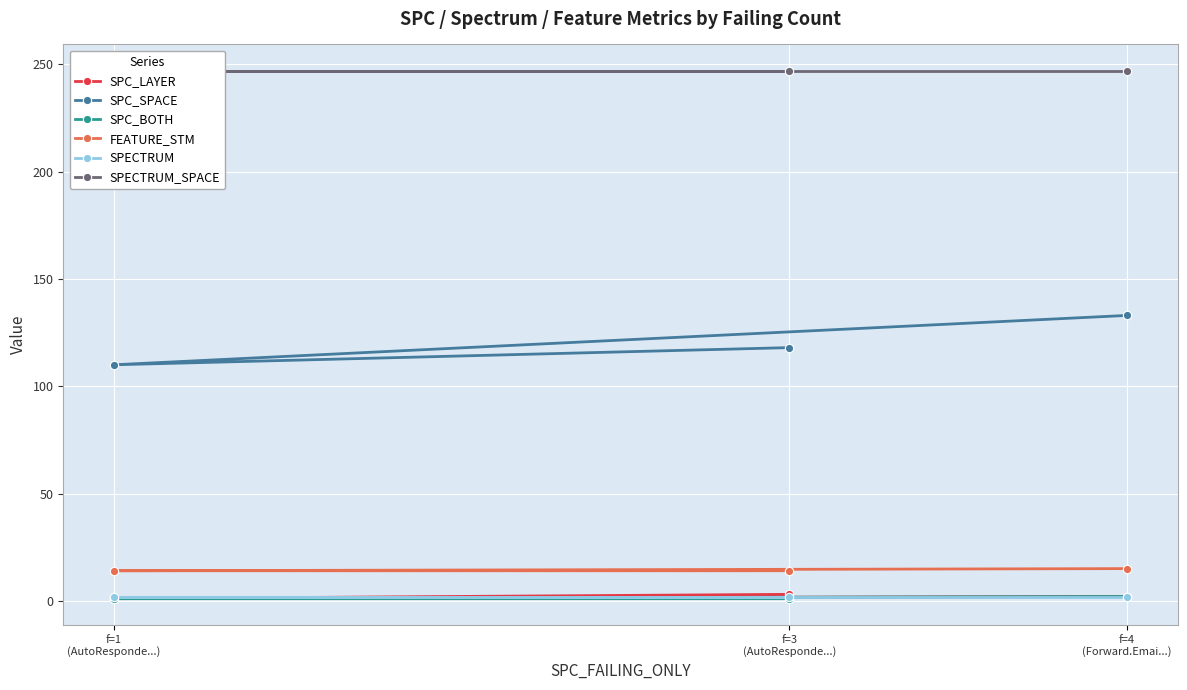

What is the difference between the highest and lowest values at f=1
(AutoResponde...)?

246